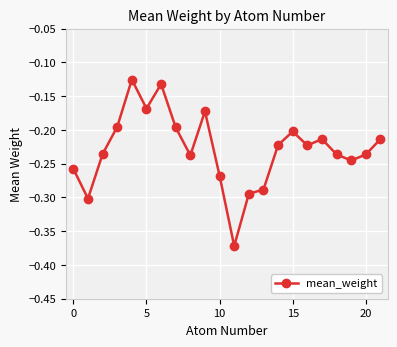

True or false: the data has more than 2 interior local peaks.

True